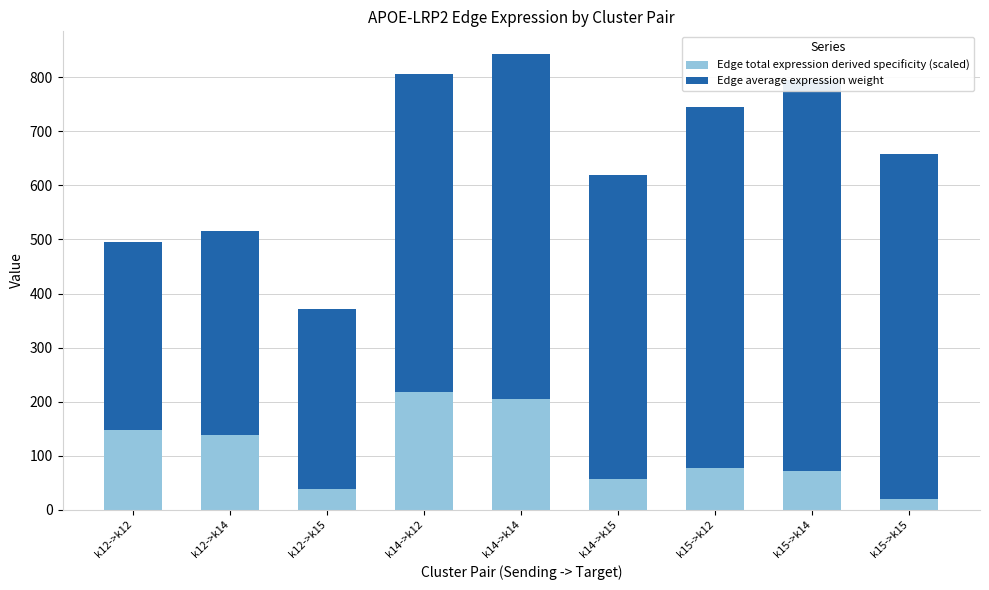

Reading left to right, extract all data points from this chart.

Edge total expression derived specificity (scaled): k12->k12=147.3	k12->k14=138.8	k12->k15=38.1	k14->k12=217.0	k14->k14=204.5	k14->k15=56.2	k15->k12=76.5	k15->k14=72.1	k15->k15=19.8
Edge average expression weight: k12->k12=348.7	k12->k14=377.4	k12->k15=333.1	k14->k12=590.0	k14->k14=638.6	k14->k15=563.5	k15->k12=668.1	k15->k14=723.2	k15->k15=638.1